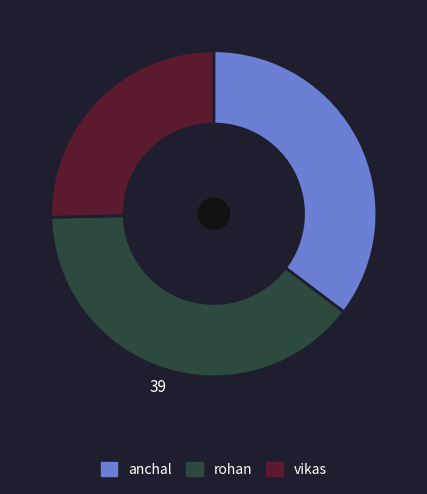

Do vikas and rohan together represent more than half of the pie?

Yes